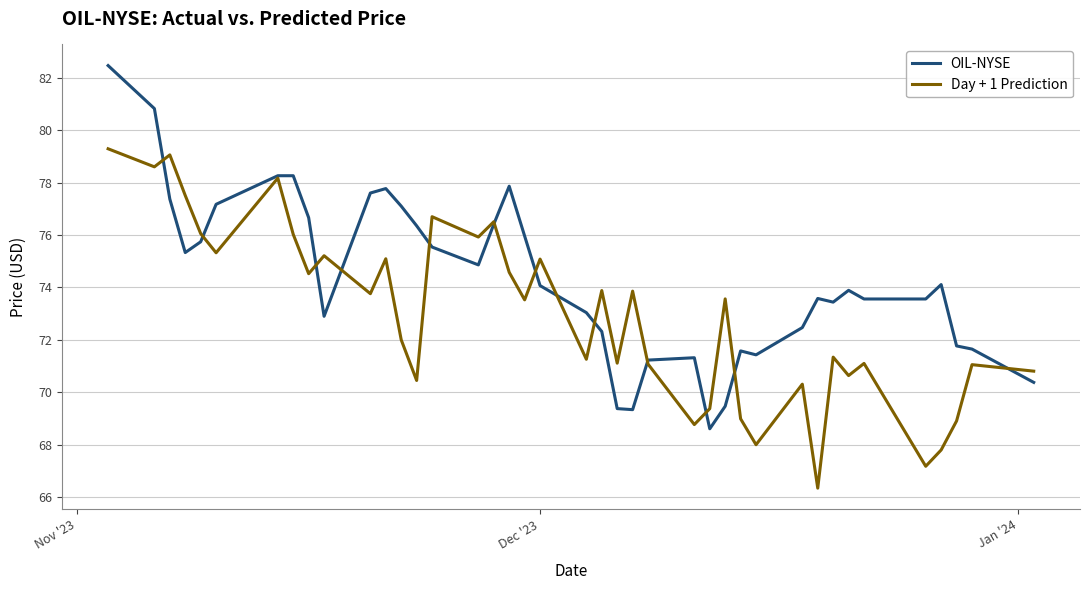

How many interior local valleys does the Day + 1 Prediction series have?

14